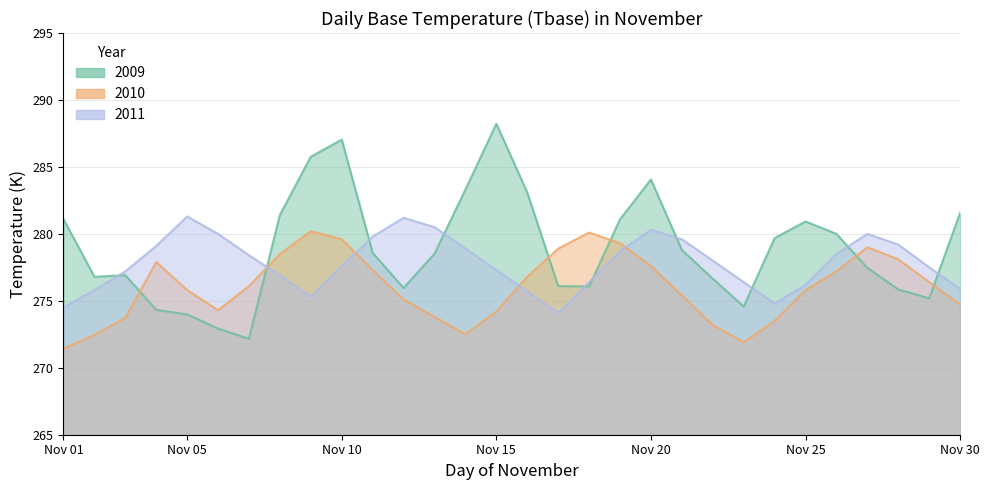

Reading right to left, list all the values displayed in this chart.

2009: 281.6	275.2	275.9	277.5	280.0	280.9	279.7	274.6	276.6	278.8	284.1	281.1	276.1	276.1	283.1	288.2	283.3	278.5	276.0	278.6	287.0	285.8	281.4	272.2	272.9	274.0	274.3	276.9	276.8	281.1
2010: 274.7	276.4	278.1	279.0	277.2	275.8	273.5	271.9	273.2	275.4	277.6	279.3	280.1	278.9	276.8	274.2	272.5	273.8	275.1	277.3	279.6	280.2	278.5	276.1	274.3	275.8	277.9	273.7	272.4	271.4
2011: 275.9	277.5	279.2	280.0	278.5	276.2	274.8	276.4	278.0	279.6	280.3	278.7	276.4	274.1	275.7	277.3	278.9	280.5	281.2	279.8	277.6	275.3	276.9	278.4	280.0	281.3	279.1	277.2	275.8	274.5